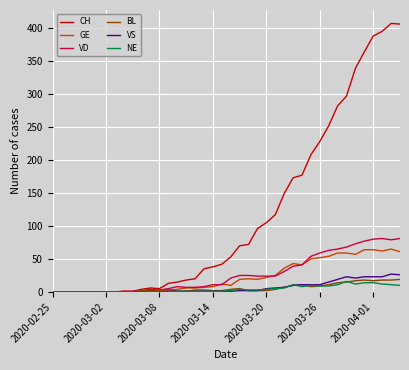

What is the greatest value displayed?

407